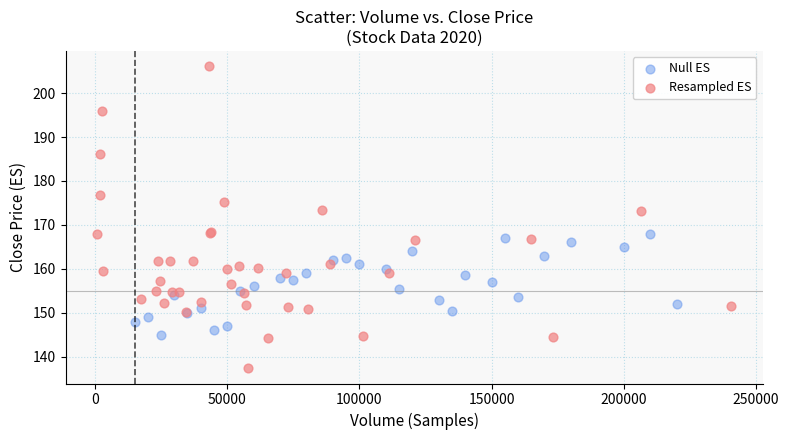

Which series has the largest Y range (max minus min)?

Resampled ES